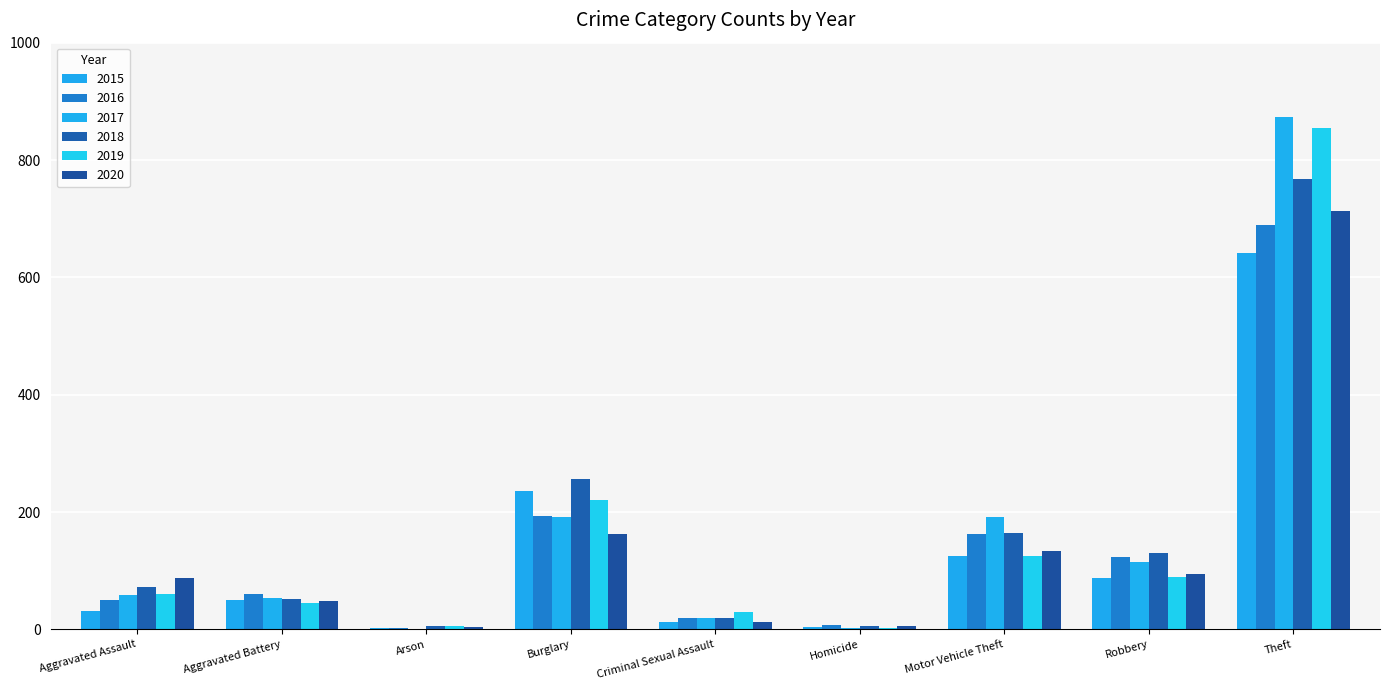

At which label does 2019 reach its peak?

Theft